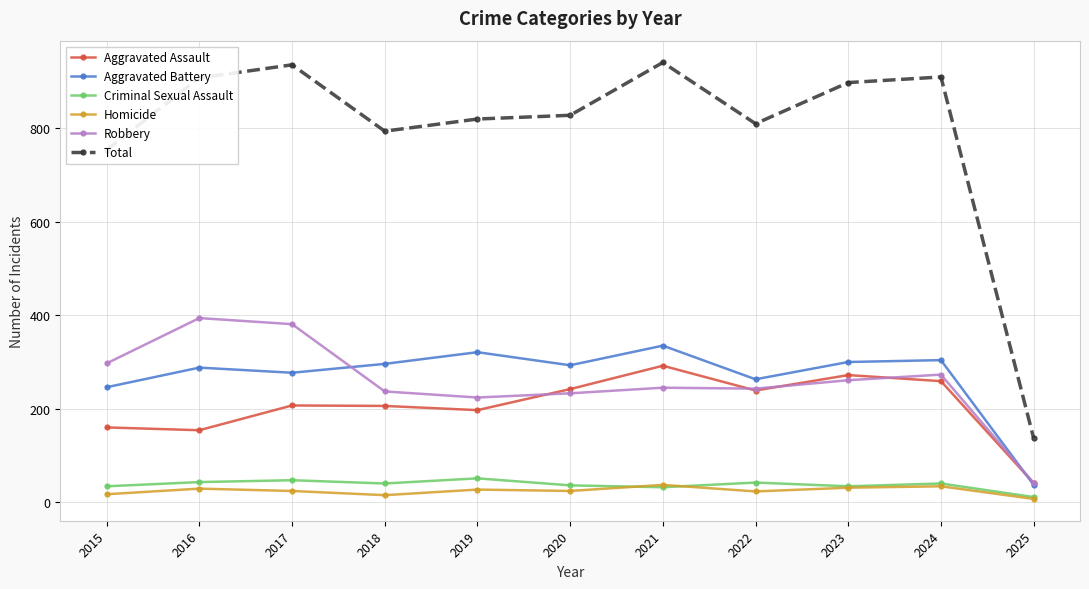

In Aggravated Assault, how many points are higher than both neighbors (excluding endpoints)?

3